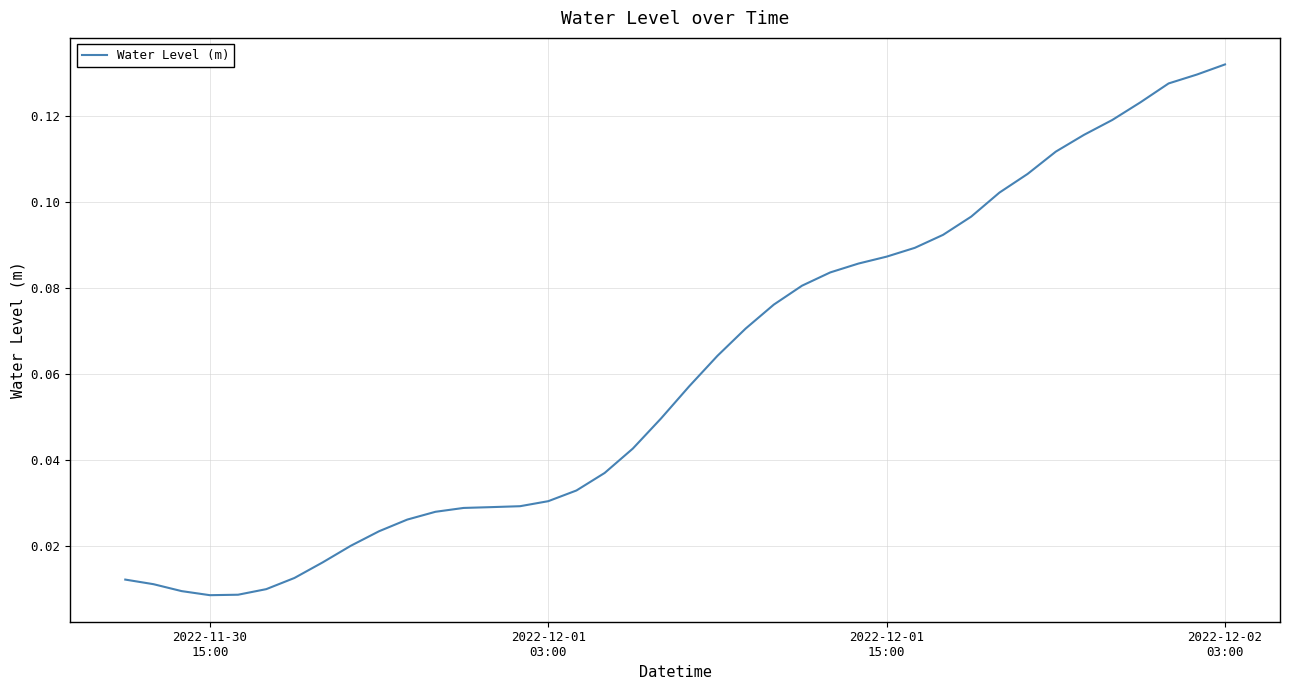

How many distinct data groups are displayed?

1